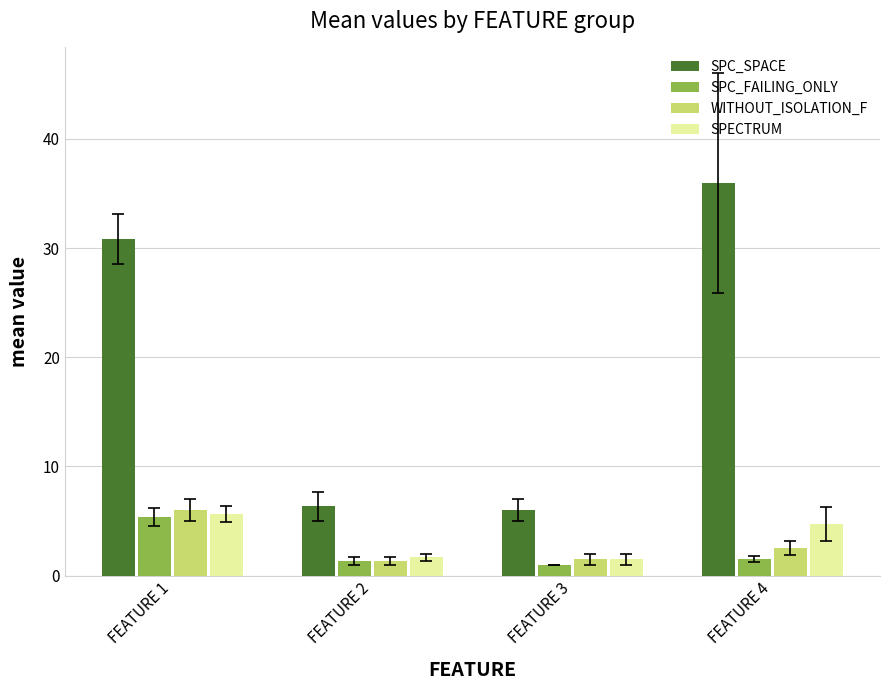

Which series changed the most between FEATURE 2 and FEATURE 4?

SPC_SPACE